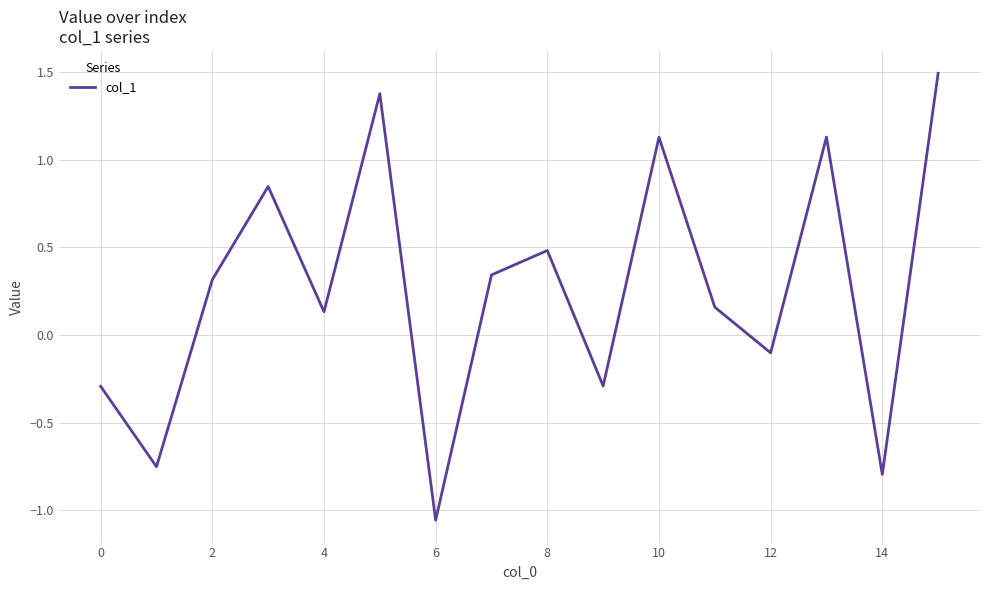

Is this an area chart (filled region under the line)?

No